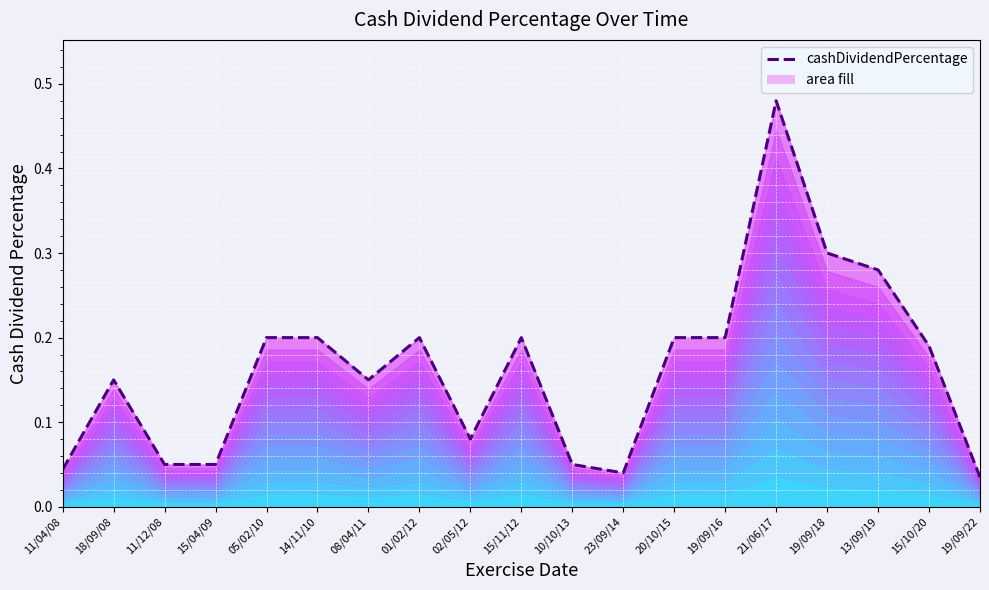

The chart shows a value of 0.0 at 19/09/22. True or false?

True